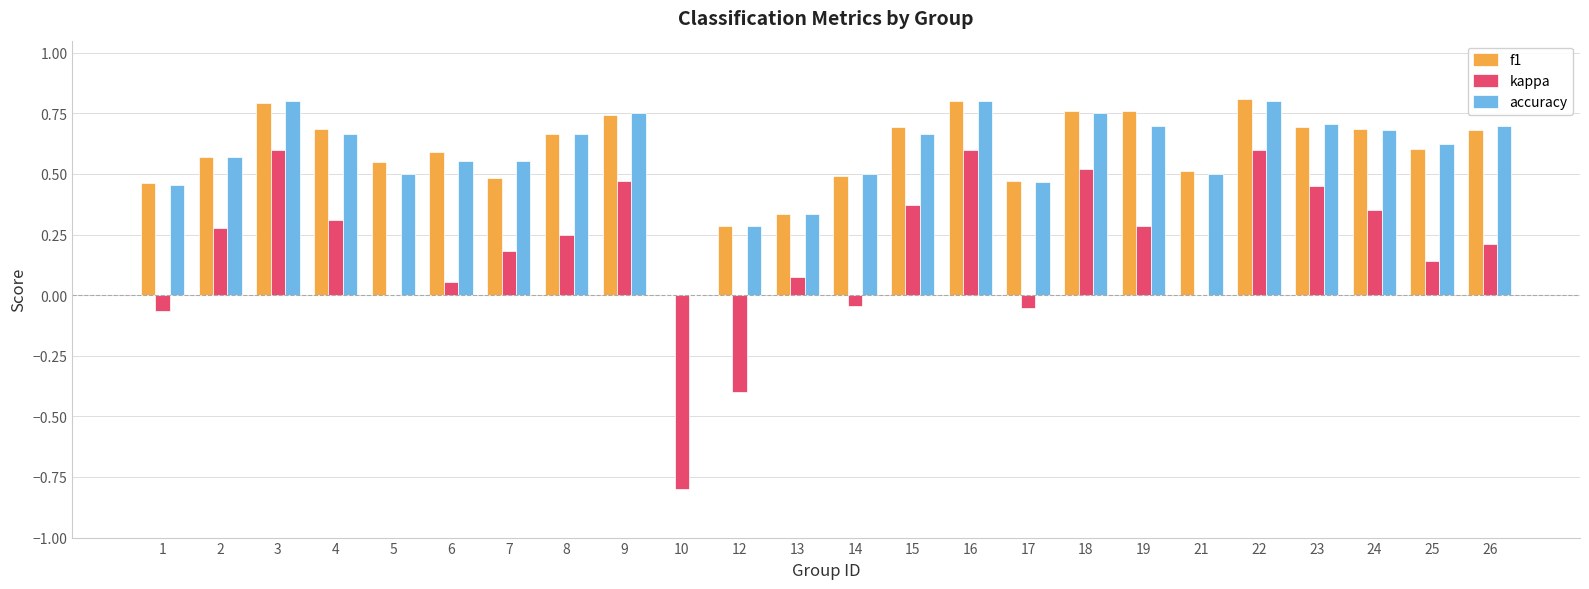

What is the total value across all series at 14?

0.9